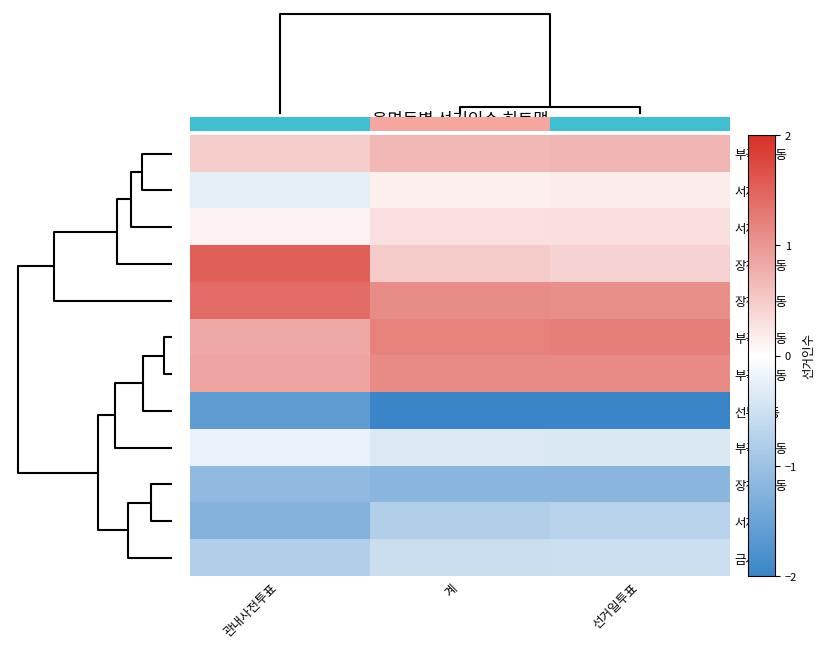

Count the number of data series in this chart.

12